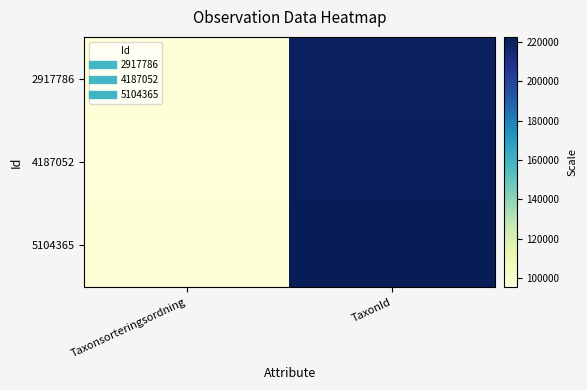

How many series are shown in this chart?

3